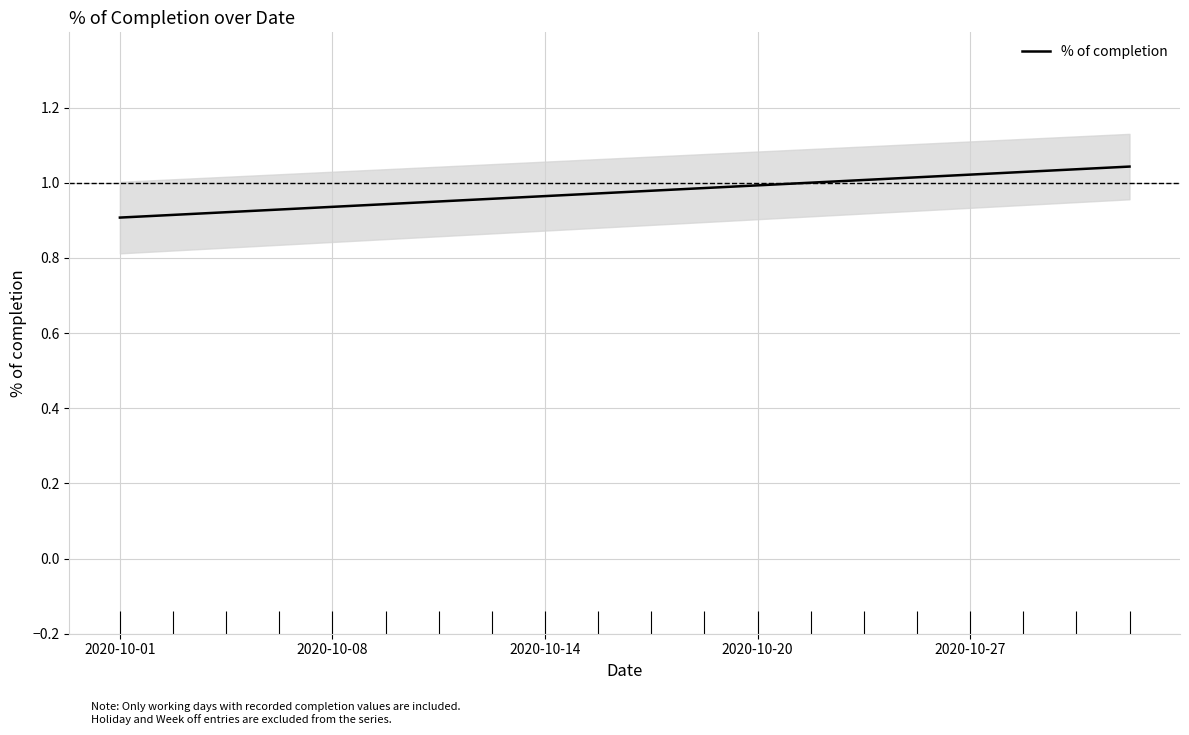

How many data points does each series have?

20